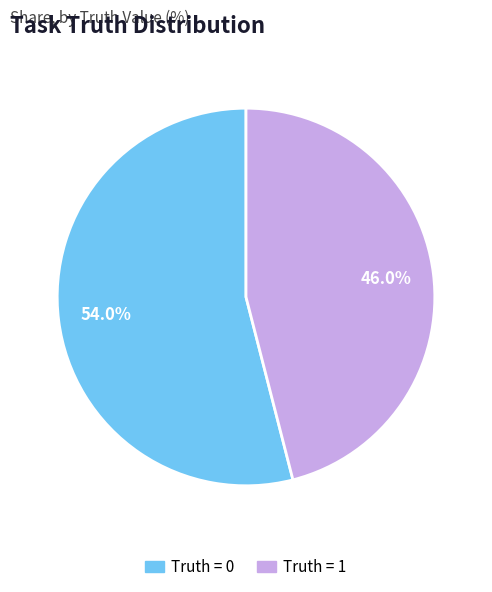

Is it true that Truth = 1 is 46% of the pie?

True